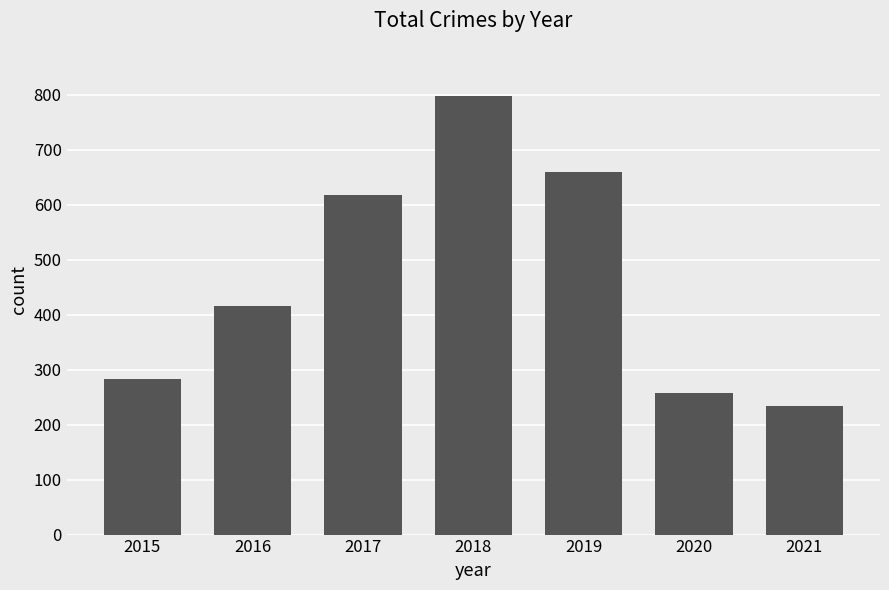

Between 2016 and 2018, which is larger?

2018